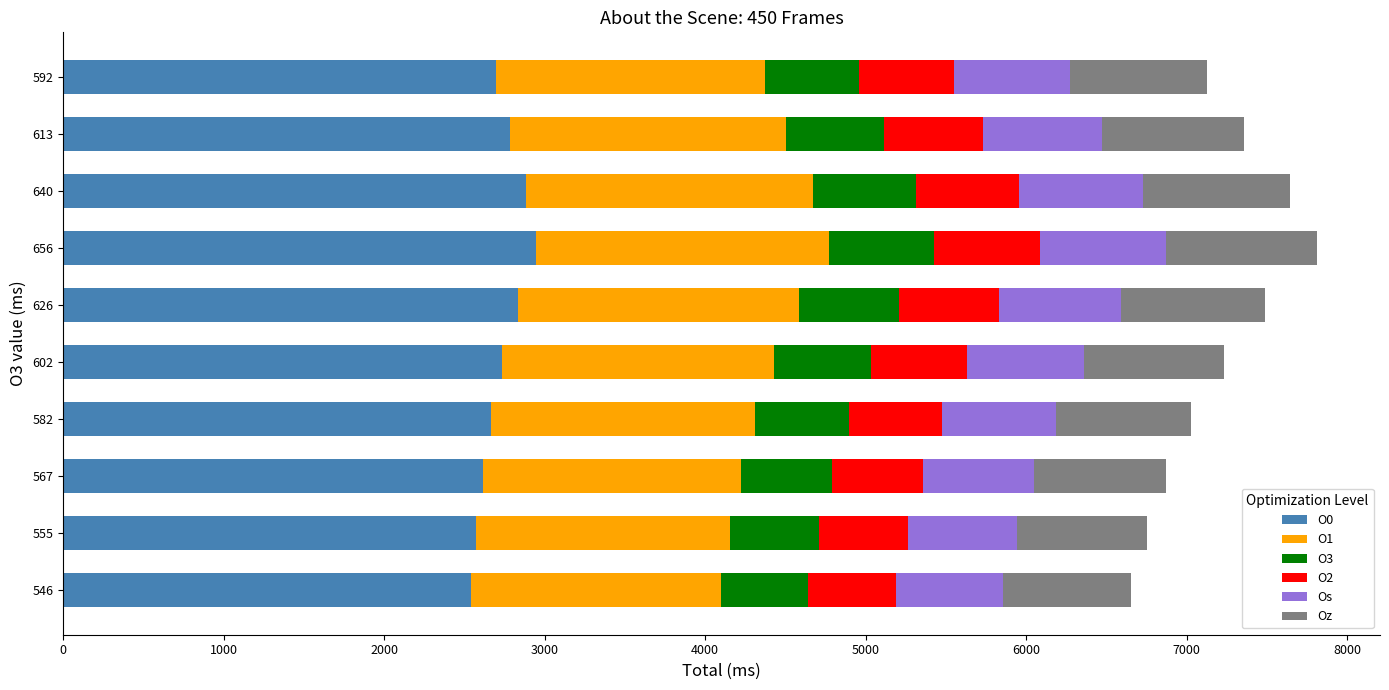

True or false: O0 has a value of 2543 at 546.

True